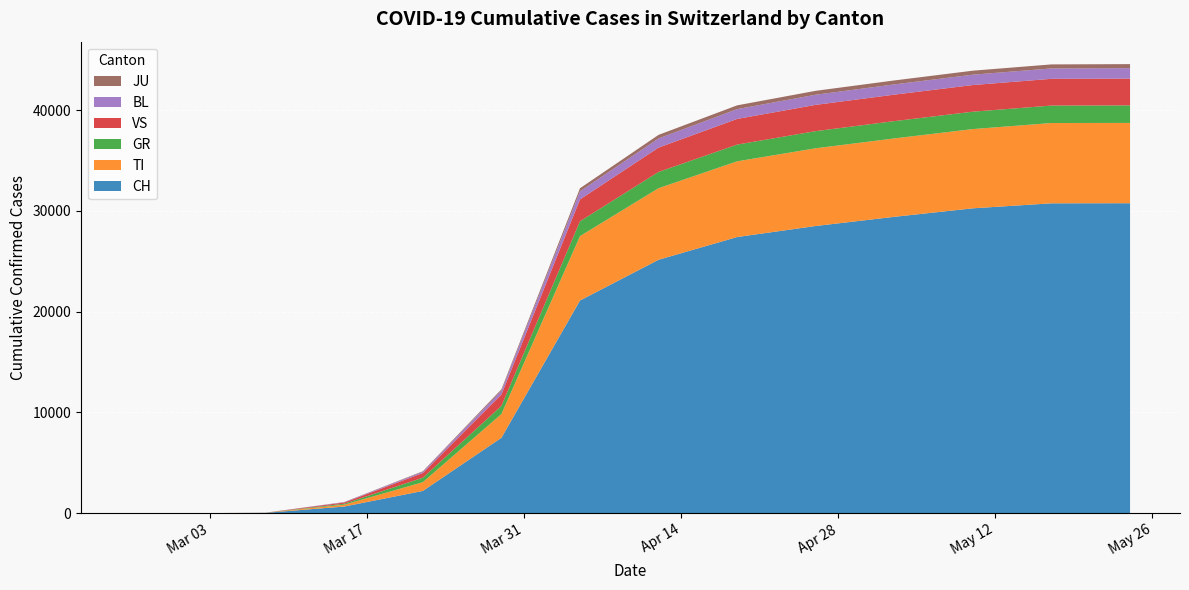

Reading left to right, what are all the values shown in this chart?

CH: 2020-02-25=0	2020-02-26=0	2020-02-27=0	2020-02-28=0	2020-02-29=0	2020-03-01=0	2020-03-02=0	2020-03-03=0	2020-03-08=27	2020-03-15=652	2020-03-22=2200	2020-03-29=7474	2020-04-05=21100	2020-04-12=25144	2020-04-19=27400	2020-04-26=28496	2020-05-03=29407	2020-05-10=30251	2020-05-17=30746	2020-05-24=30756
TI: 2020-02-25=0	2020-02-26=0	2020-02-27=0	2020-02-28=0	2020-02-29=0	2020-03-01=0	2020-03-02=0	2020-03-03=0	2020-03-08=8	2020-03-15=182	2020-03-22=868	2020-03-29=2356	2020-04-05=6391	2020-04-12=7105	2020-04-19=7516	2020-04-26=7714	2020-05-03=7781	2020-05-10=7865	2020-05-17=7970	2020-05-24=7971
GR: 2020-02-25=0	2020-02-26=0	2020-02-27=0	2020-02-28=0	2020-02-29=0	2020-03-01=0	2020-03-02=0	2020-03-03=0	2020-03-08=4	2020-03-15=98	2020-03-22=442	2020-03-29=812	2020-04-05=1477	2020-04-12=1614	2020-04-19=1661	2020-04-26=1702	2020-05-03=1717	2020-05-10=1726	2020-05-17=1735	2020-05-24=1740
VS: 2020-02-25=0	2020-02-26=0	2020-02-27=0	2020-02-28=0	2020-02-29=0	2020-03-01=0	2020-03-02=0	2020-03-03=0	2020-03-08=3	2020-03-15=122	2020-03-22=467	2020-03-29=1135	2020-04-05=2167	2020-04-12=2414	2020-04-19=2545	2020-04-26=2607	2020-05-03=2628	2020-05-10=2645	2020-05-17=2652	2020-05-24=2658
BL: 2020-02-25=0	2020-02-26=0	2020-02-27=0	2020-02-28=0	2020-02-29=0	2020-03-01=0	2020-03-02=0	2020-03-03=0	2020-03-08=1	2020-03-15=35	2020-03-22=123	2020-03-29=376	2020-04-05=804	2020-04-12=912	2020-04-19=976	2020-04-26=1006	2020-05-03=1017	2020-05-10=1028	2020-05-17=1033	2020-05-24=1037
JU: 2020-02-25=0	2020-02-26=0	2020-02-27=0	2020-02-28=0	2020-02-29=0	2020-03-01=0	2020-03-02=0	2020-03-03=0	2020-03-08=0	2020-03-15=12	2020-03-22=54	2020-03-29=131	2020-04-05=302	2020-04-12=352	2020-04-19=373	2020-04-26=389	2020-05-03=393	2020-05-10=397	2020-05-17=399	2020-05-24=401